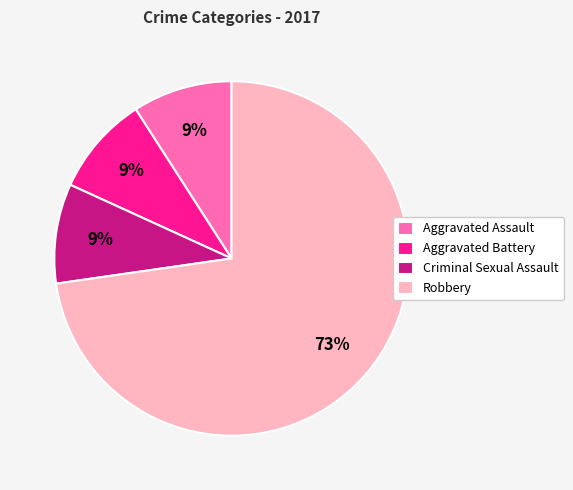

What is the largest slice in the pie chart?

Robbery